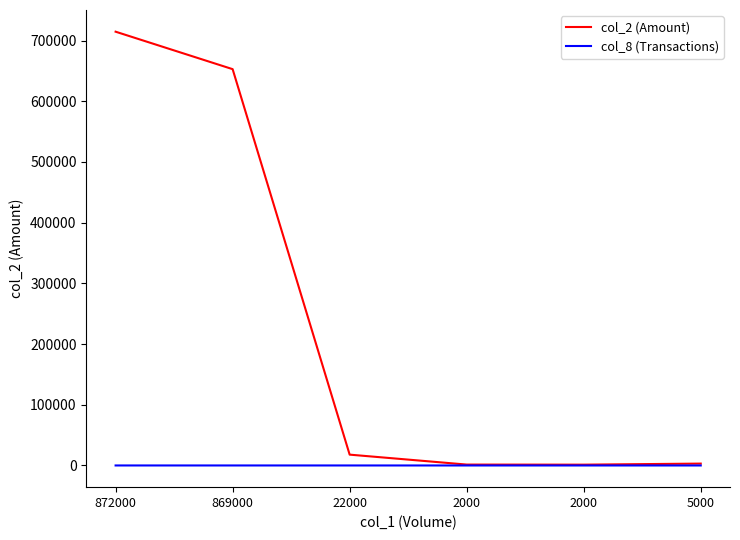

At which category is the sum across all series the highest?

872000